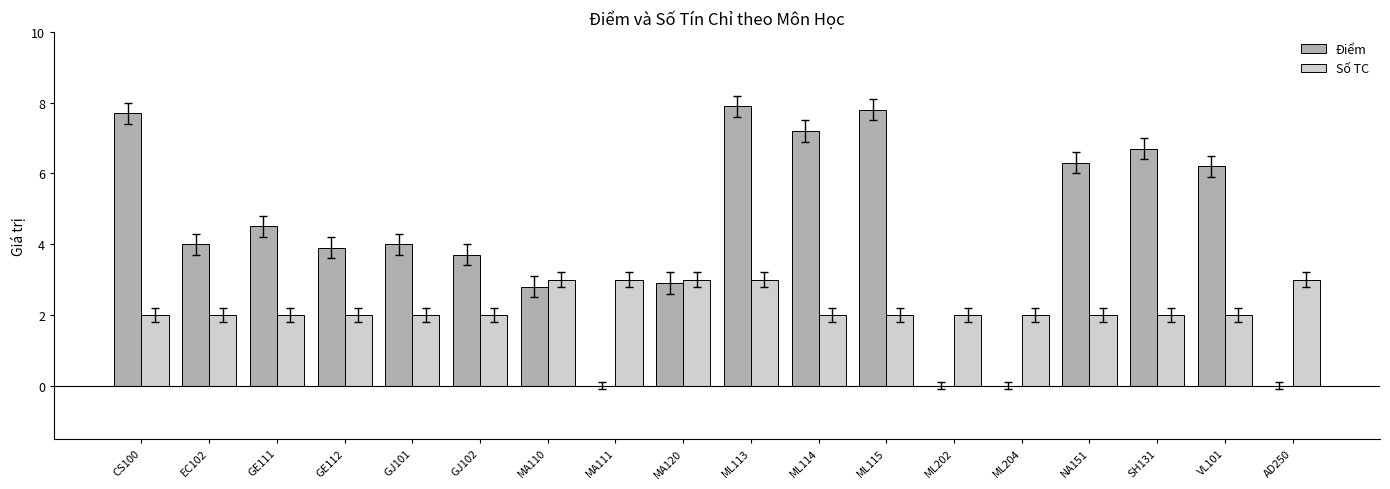

Count the number of data series in this chart.

2